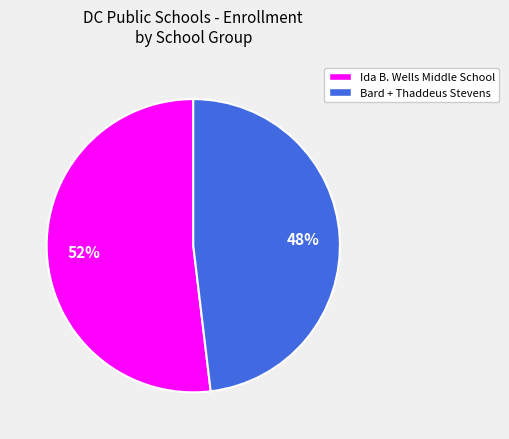

What is the majority slice?

Ida B. Wells Middle School